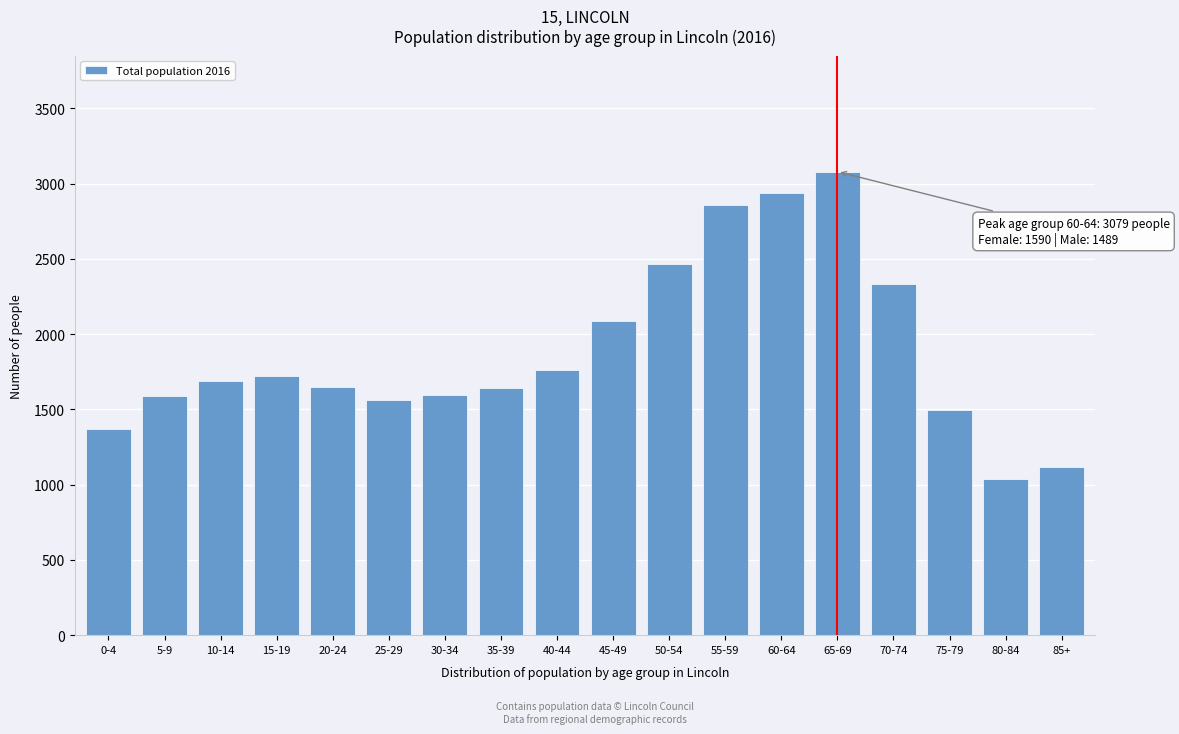

What is the change in value from 20-24 to 65-69?

+1432